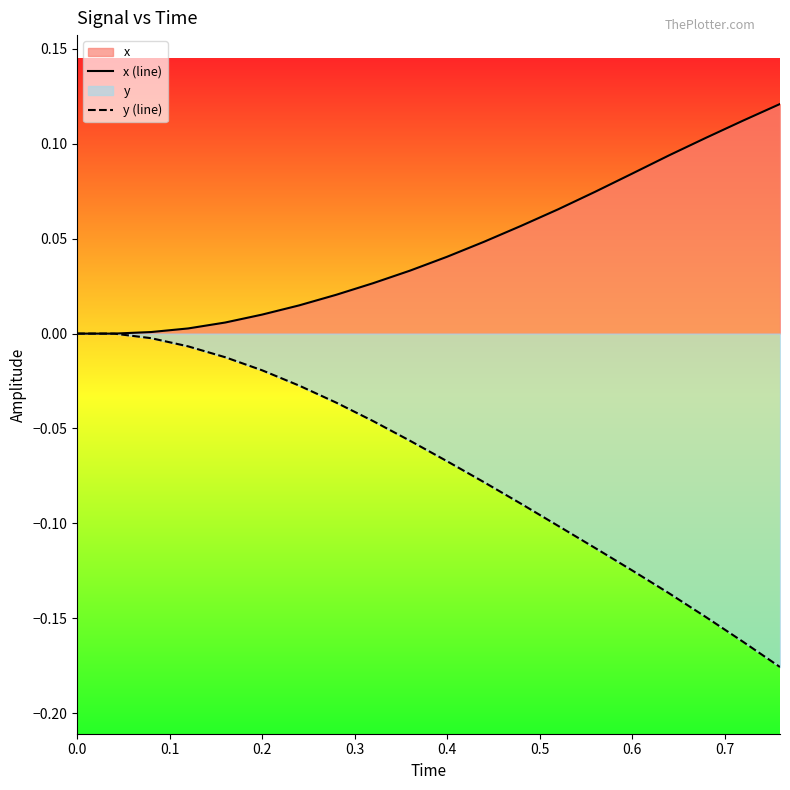

Which series has the largest total across all categories?

x (line)